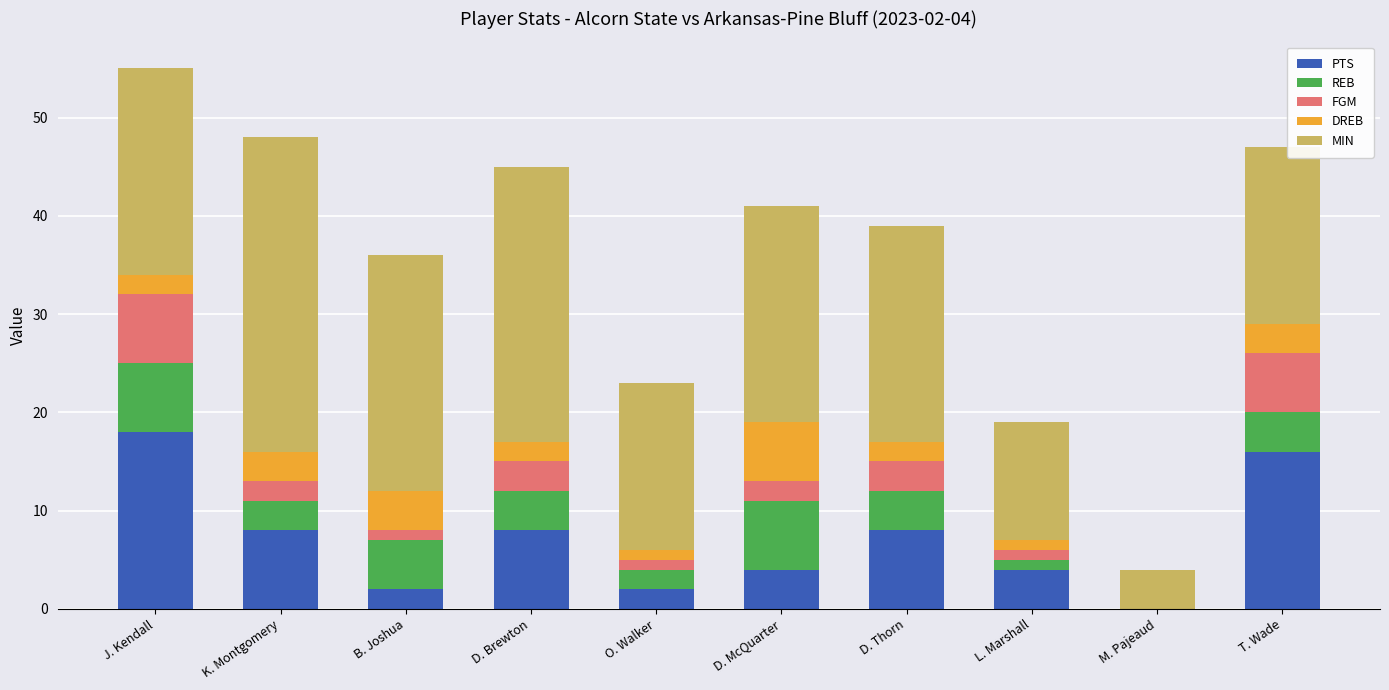

At which category is the sum across all series the highest?

J. Kendall